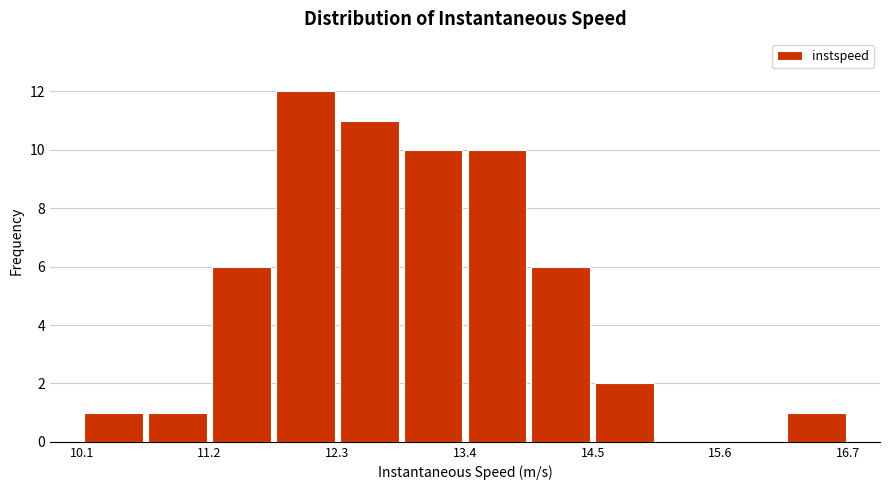

Around what value on the x-axis is the tallest bar? Give the approximate position of its centre, as read against the axis.

12.0